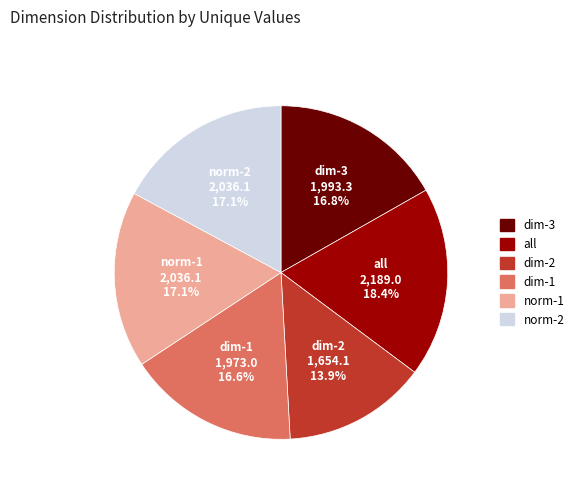

To the nearest percent, what is the average slice percentage?

17%